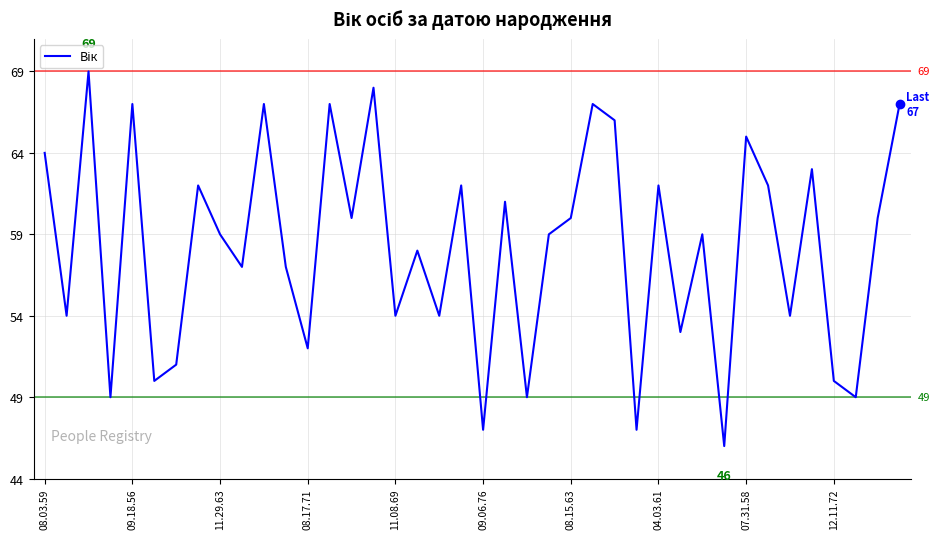

What is the minimum value shown in the chart?

46